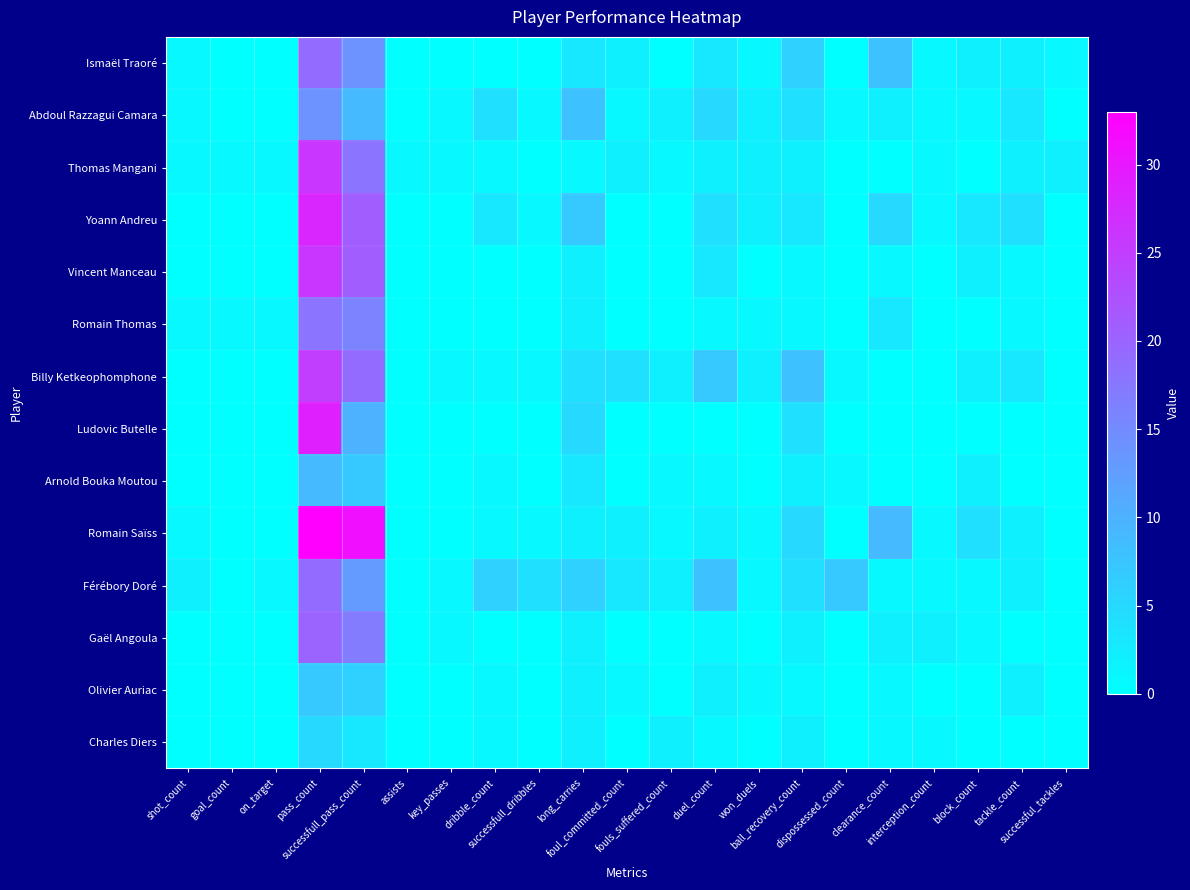

What is the difference between the highest and lowest values at dispossessed_count?

7